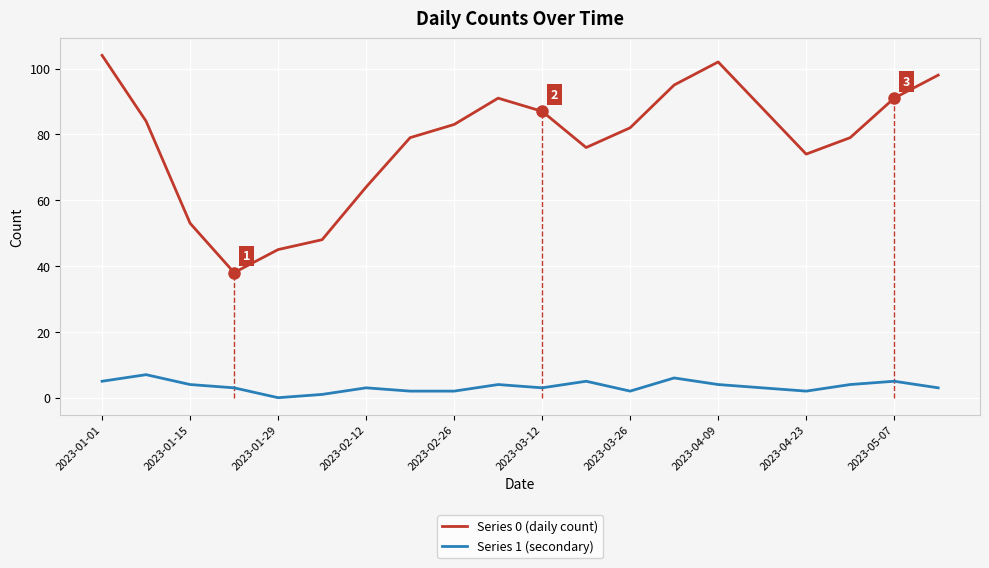

True or false: Series 0 (daily count) and Series 1 (secondary) cross at least once.

False